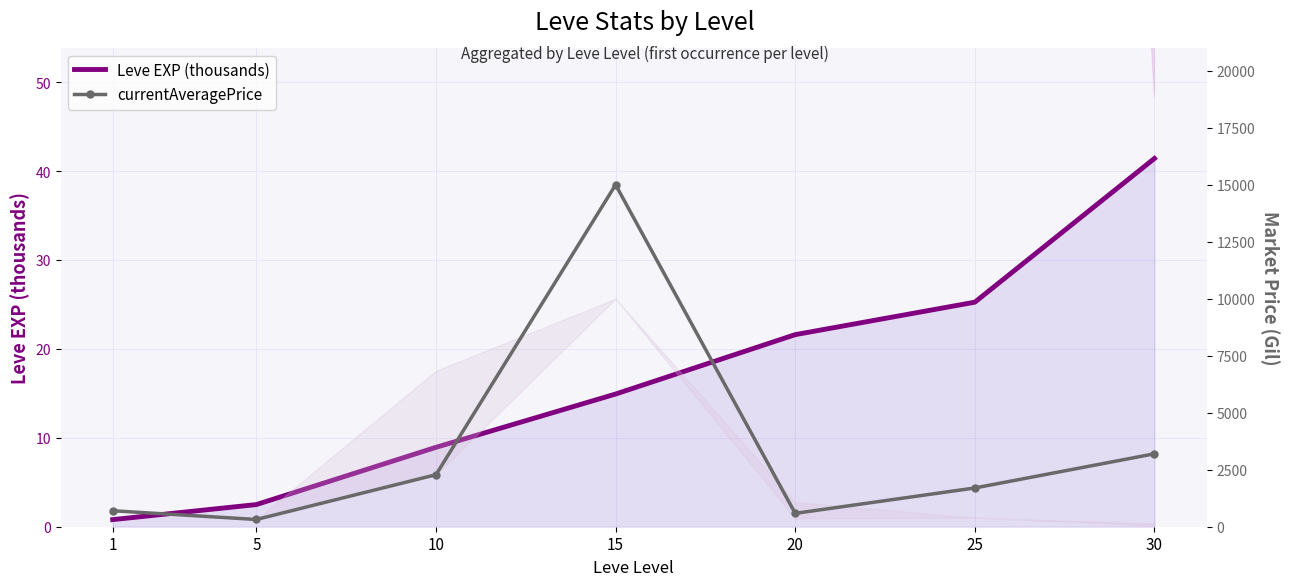

Is it true that Leve EXP (thousands) equals 17.5 at 25?

False